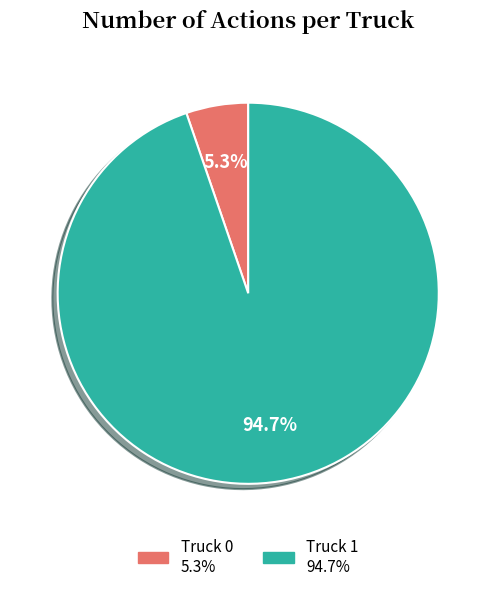

To the nearest percent, what is the combined percentage of Truck 1 and Truck 0?

100%